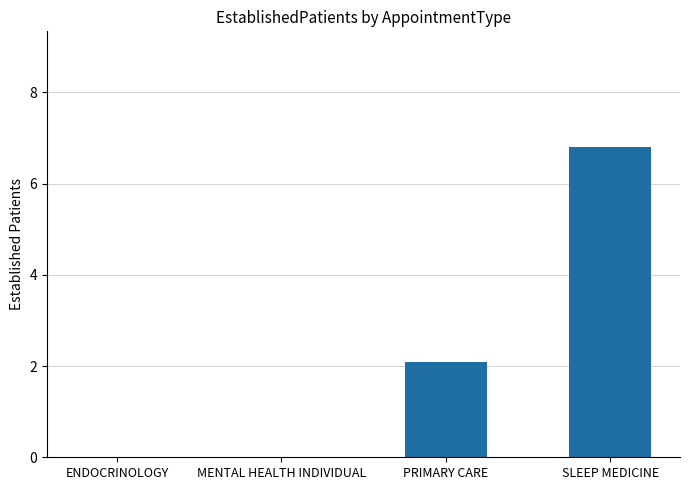

How many data points are above 2?

2